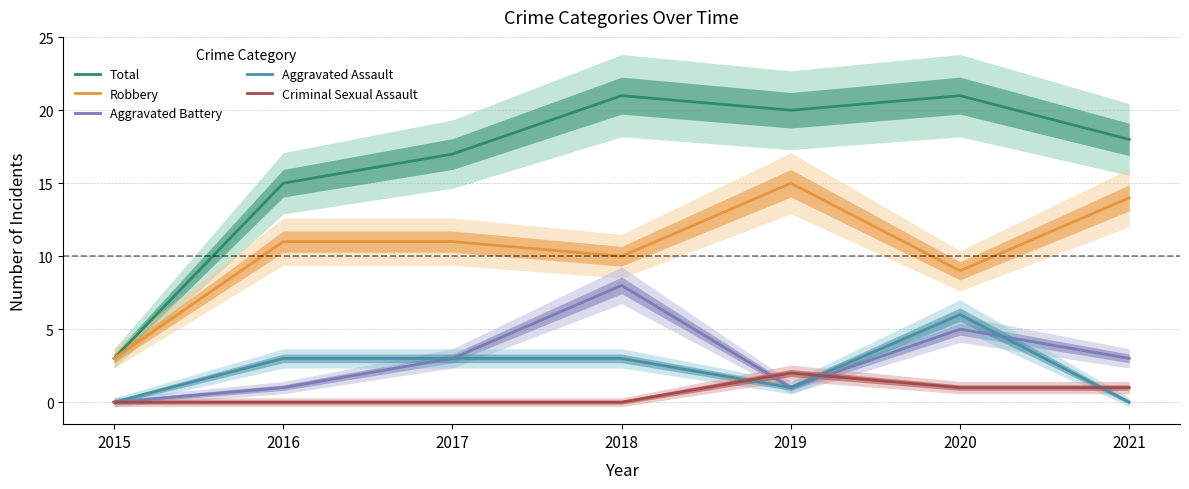

The Aggravated Battery series shows 5 at 2020. True or false?

True